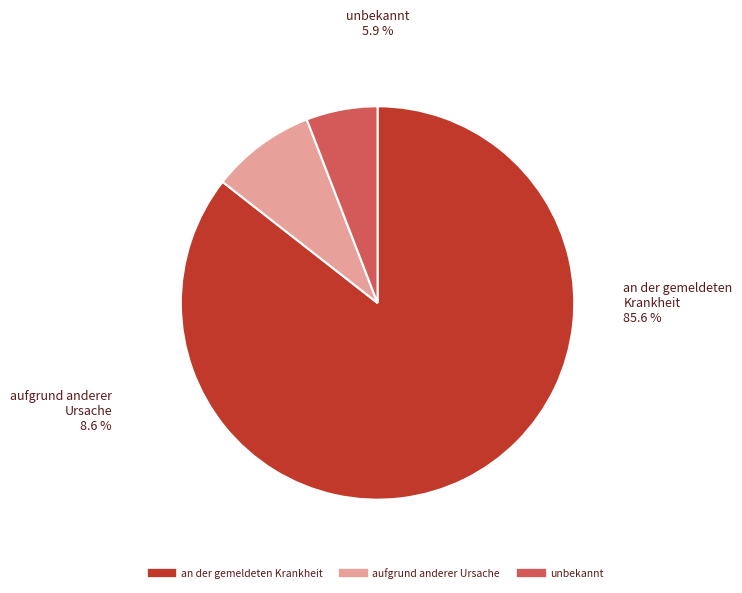

The aufgrund anderer Ursache slice represents 9% of the pie. True or false?

True